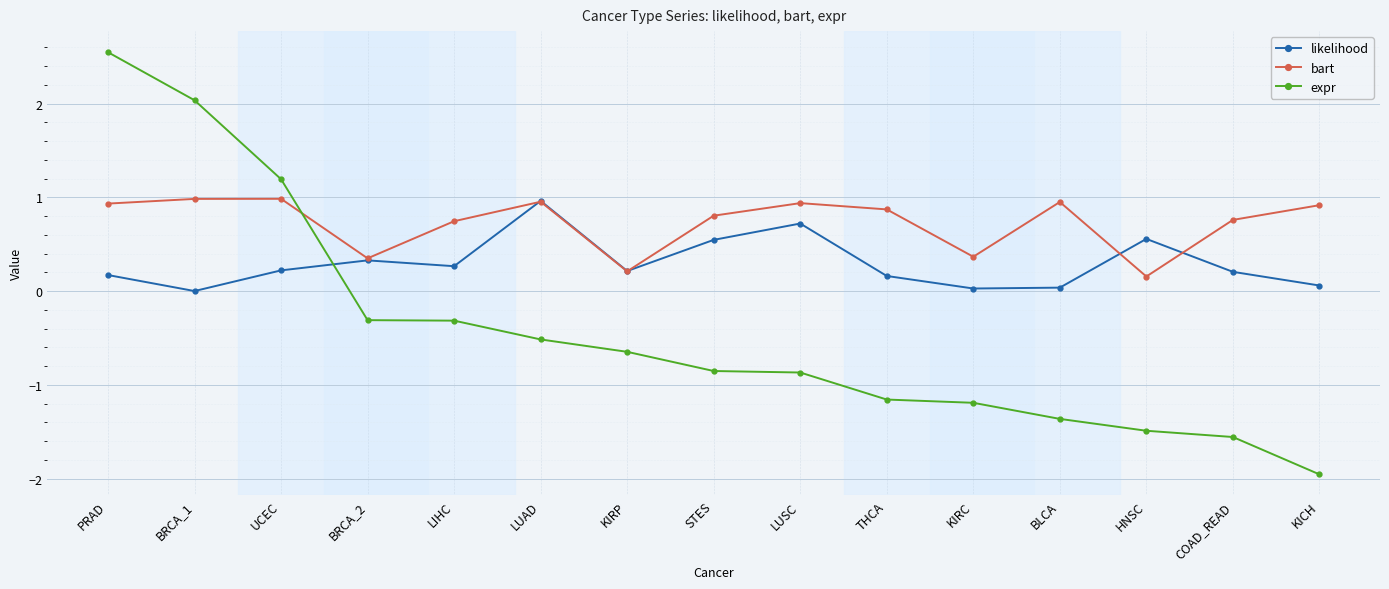

True or false: expr has a value of -0.9 at STES.

True